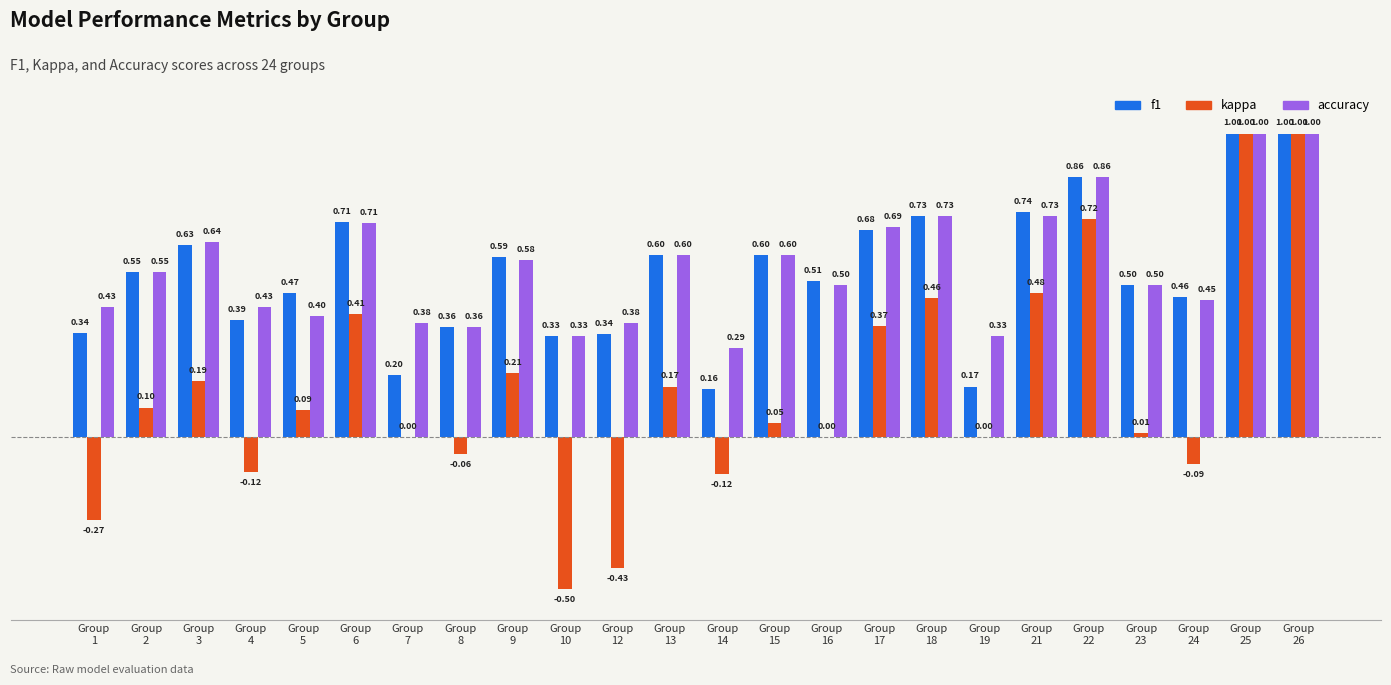

Is it true that f1 equals 0.4 at Group
18?

False